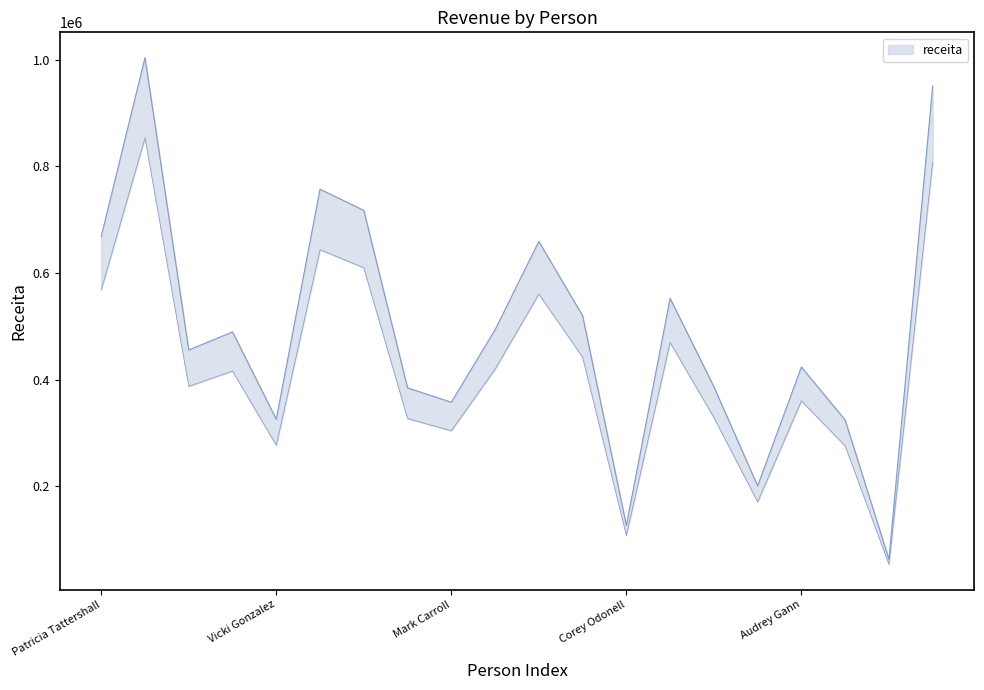

What is the ratio of the value at Patricia Tattershall to the value at Jennifer Agro?

0.9